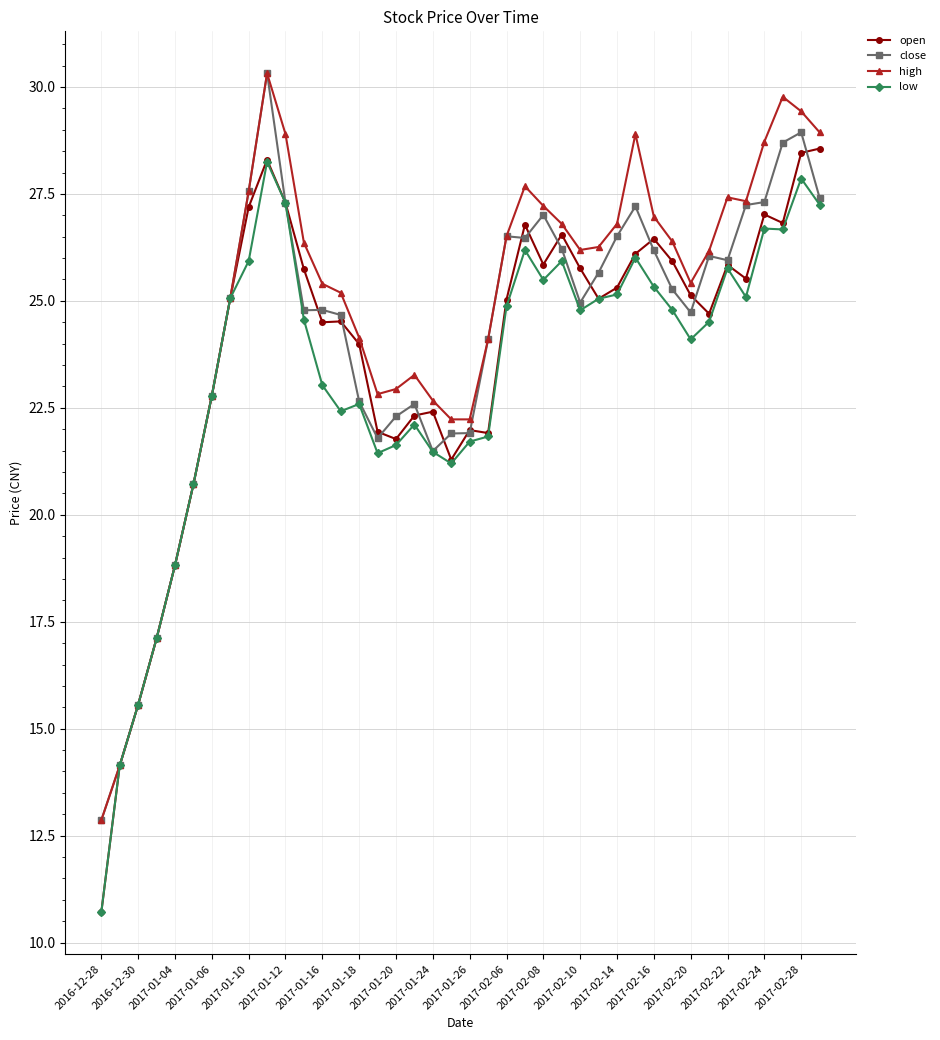

At how many categories does at least one series exceed 15?

38